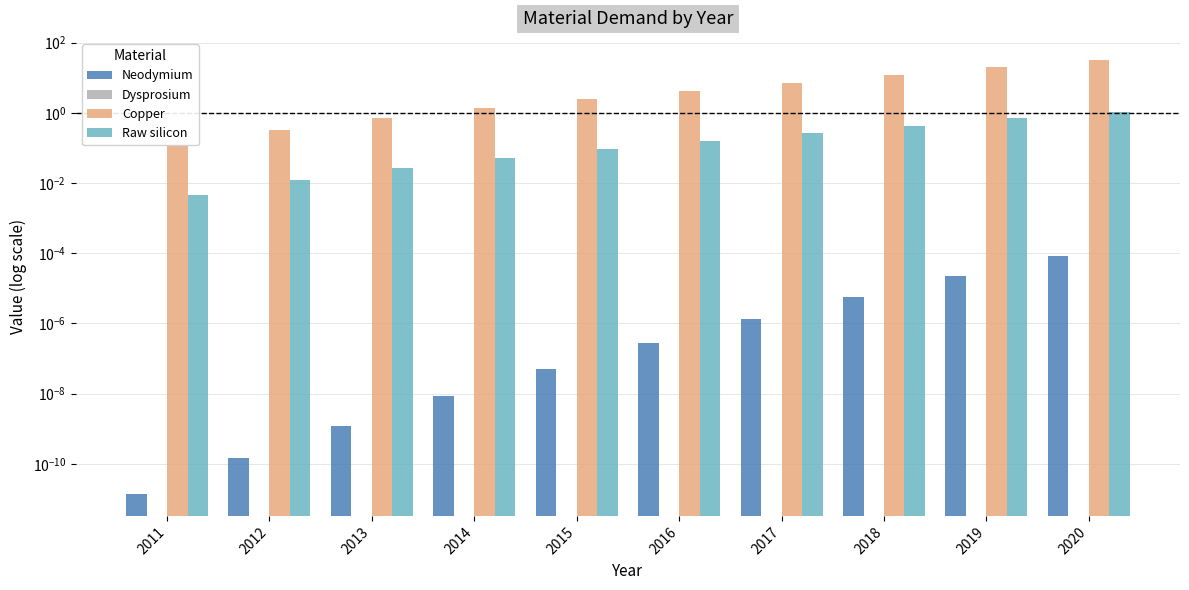

The value of Copper at 2019 is 19.8. True or false?

True